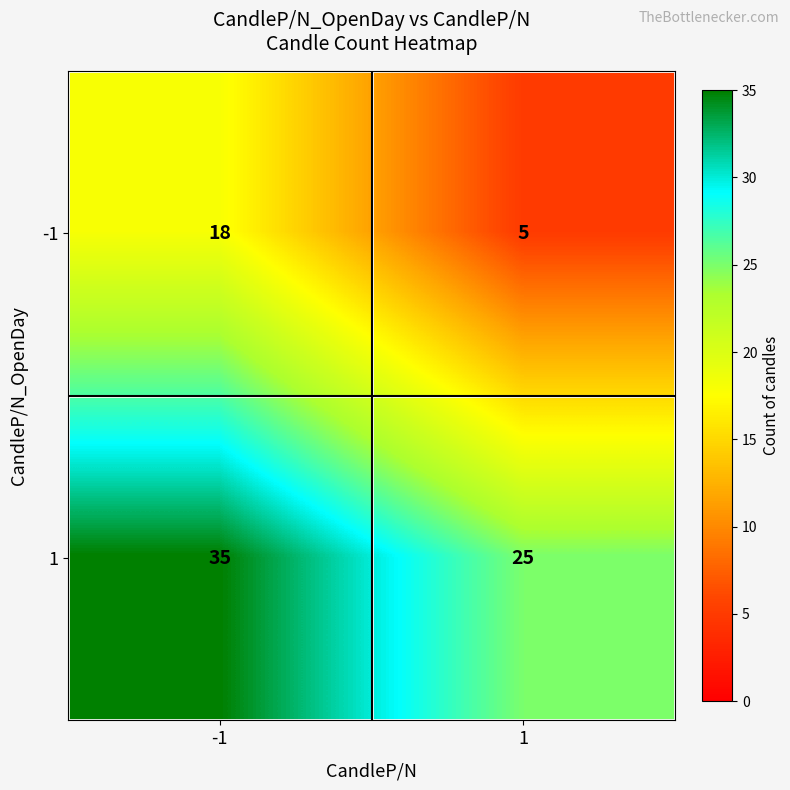

Rank the categories by -1 value from lowest to highest.

1, -1